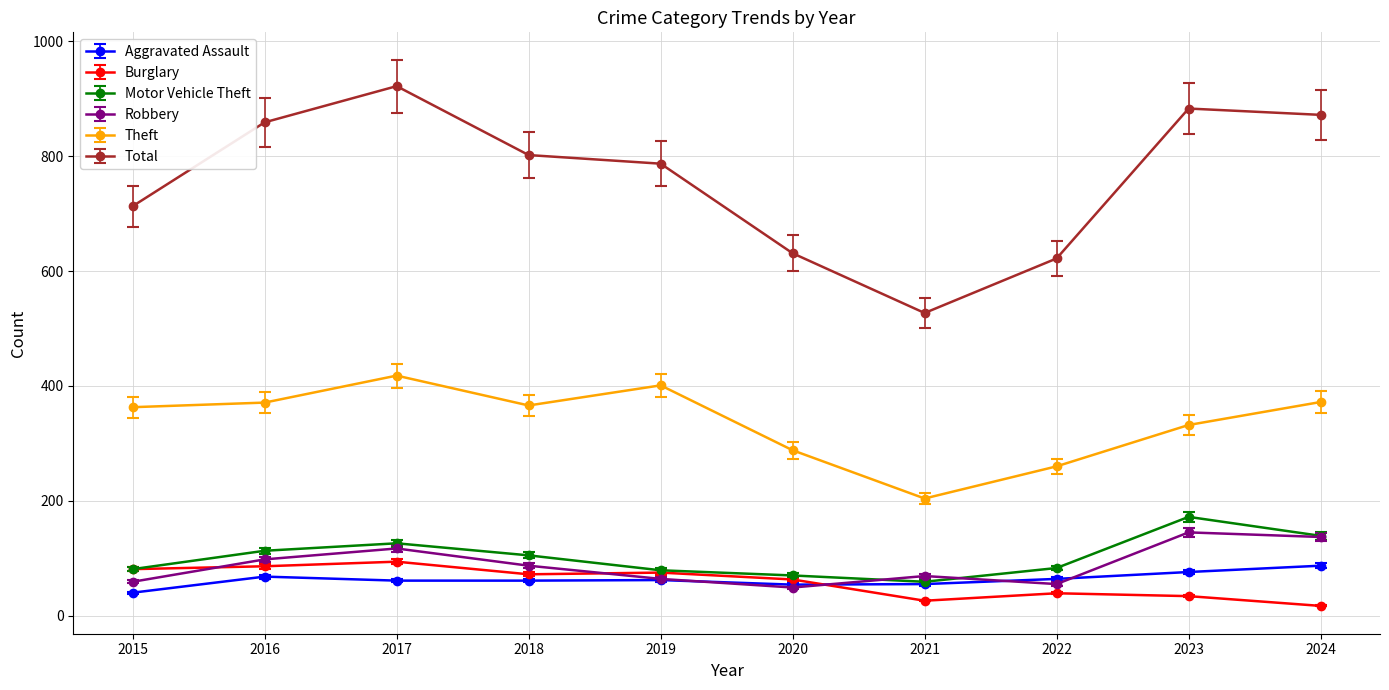

What is the difference between the Theft values at 2015 and 2021?

159